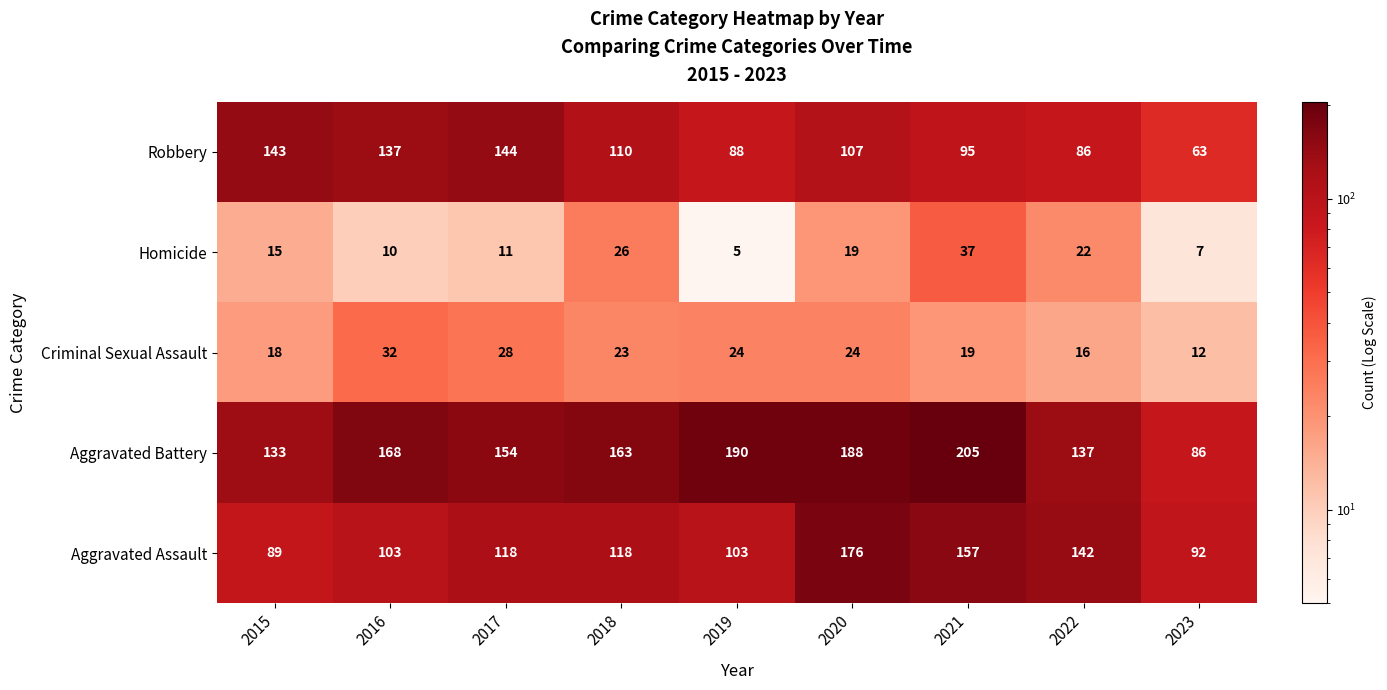

What is the difference between the highest and lowest values at 2020?

169